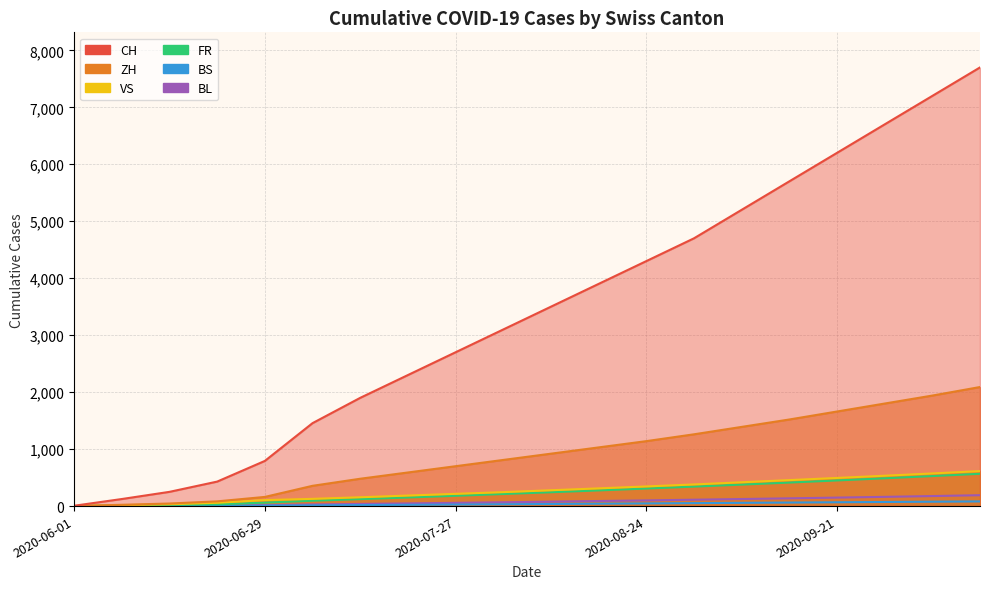

What is the sum of all VS values?

5540